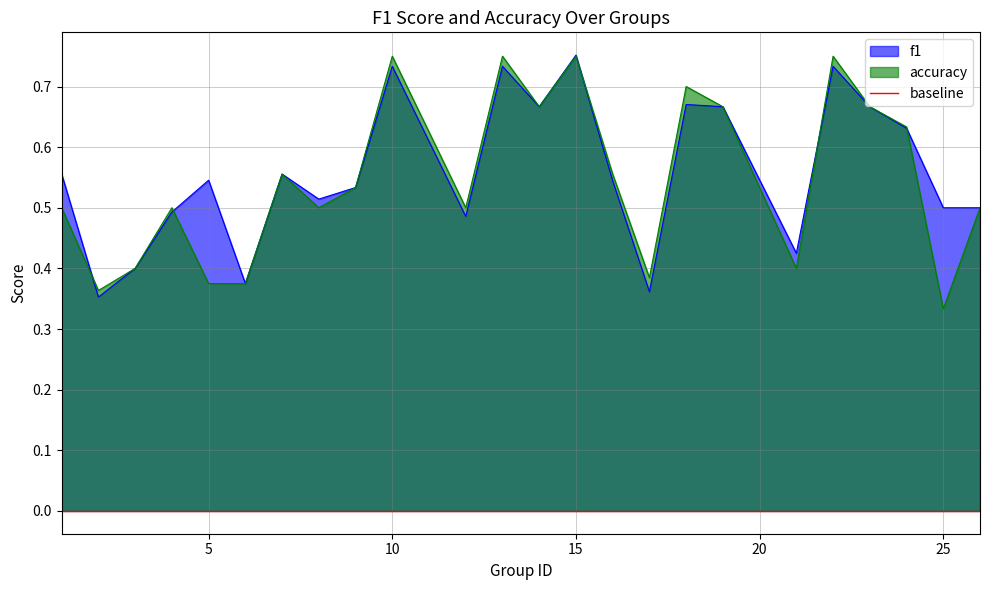

After their last crossing, which series has the higher values: accuracy or f1?

f1